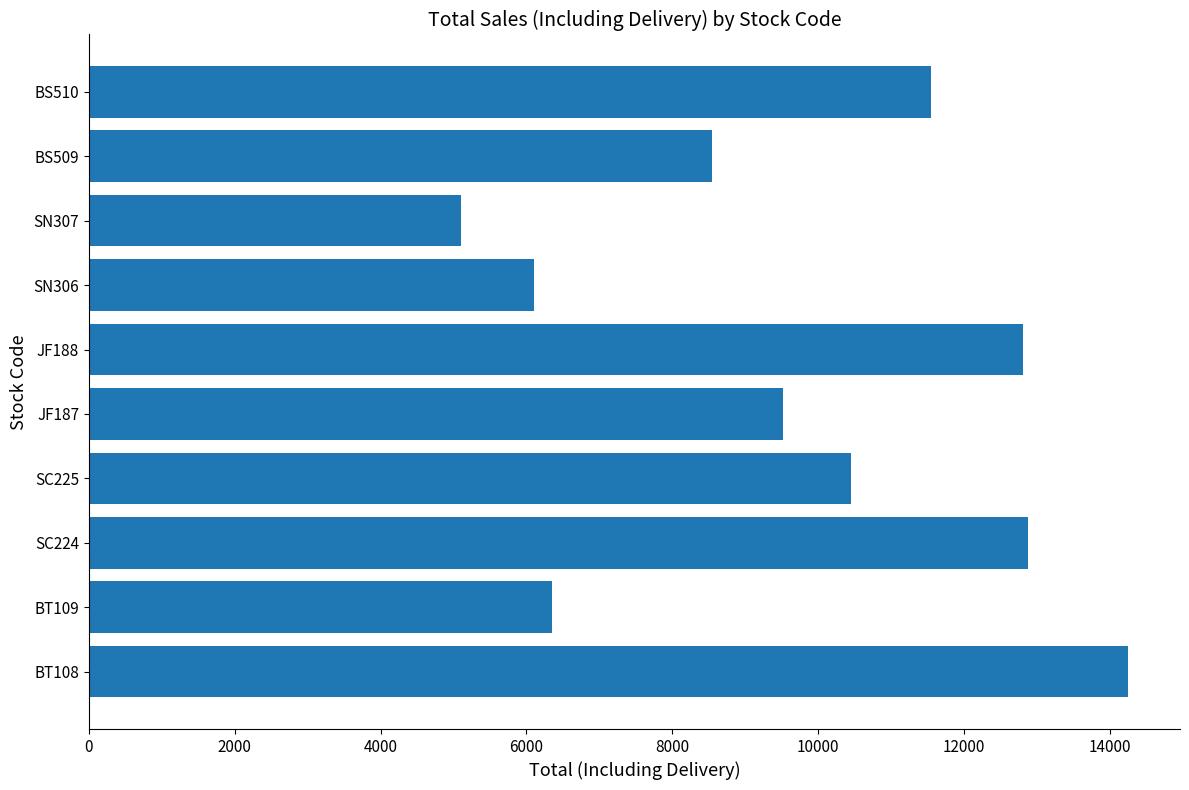

What is the average value?

9755.8